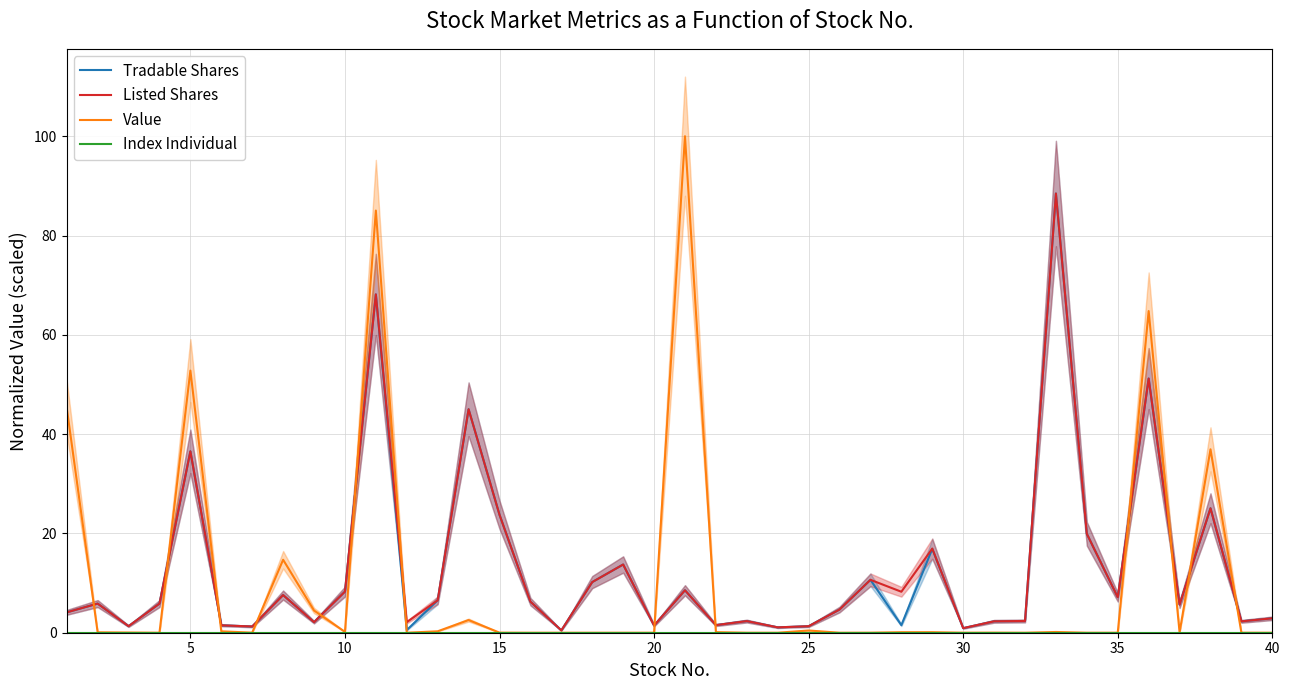

Reading left to right, transcribe all the data shown in this chart.

Tradable Shares: 4.1	5.9	1.3	5.9	36.5	1.5	1.3	7.6	2.1	8.3	68.1	0.5	6.5	45.0	23.8	6.3	0.5	10.2	13.7	1.4	8.6	1.5	2.3	1.1	1.3	4.7	10.7	1.5	16.9	0.9	2.3	2.4	88.5	19.9	7.1	51.2	5.7	25.1	2.3	2.9
Listed Shares: 4.1	5.9	1.3	5.9	36.5	1.5	1.3	7.6	2.1	8.3	68.1	2.1	6.5	45.0	23.8	6.3	0.5	10.2	13.7	1.4	8.6	1.5	2.3	1.1	1.3	4.7	10.7	8.3	16.9	0.9	2.3	2.4	88.5	19.9	7.1	51.2	5.7	25.1	2.3	2.9
Value: 45.3	0.1	0.0	0.0	52.8	0.3	0.0	14.7	4.5	0.2	85.0	0.0	0.3	2.6	0.0	0.0	0.0	0.0	0.0	0.0	100.0	0.1	0.0	0.0	0.4	0.0	0.0	0.1	0.1	0.0	0.0	0.0	0.1	0.0	0.0	64.8	0.1	36.9	0.0	0.0
Index Individual: 0.0	0.0	0.0	0.0	0.0	0.0	0.0	0.0	0.0	0.0	0.0	0.0	0.0	0.0	0.0	0.0	0.0	0.0	0.0	0.0	0.0	0.0	0.0	0.0	0.0	0.0	0.0	0.0	0.0	0.0	0.0	0.0	0.0	0.0	0.0	0.0	0.0	0.0	0.0	0.0